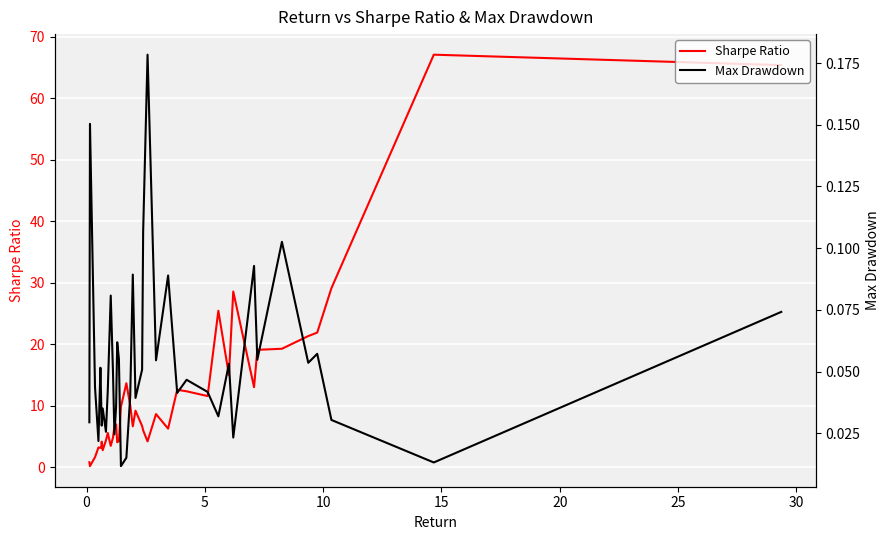

True or false: Max Drawdown and Sharpe Ratio cross at least once.

False